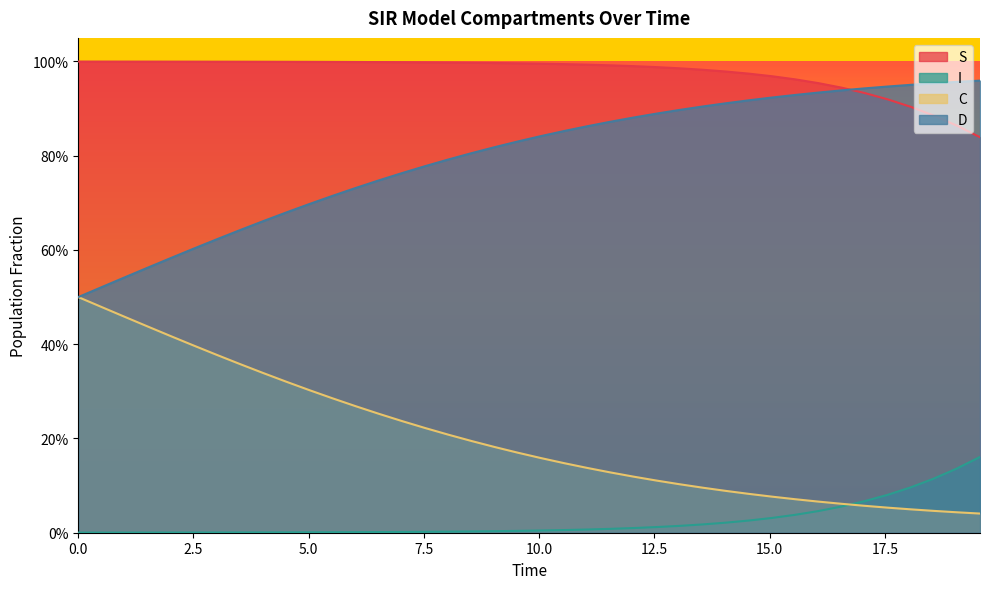

Is it true that S equals 1.7 at 3.0100334448160533?

False